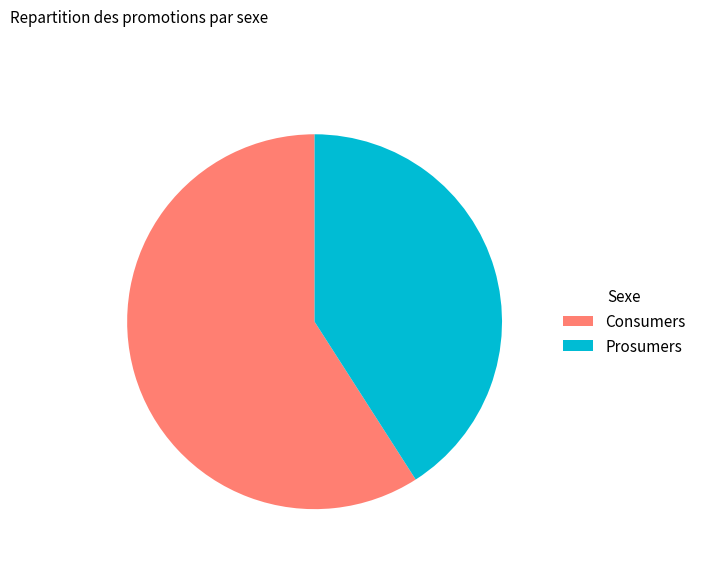

How many segments does this pie chart have?

2